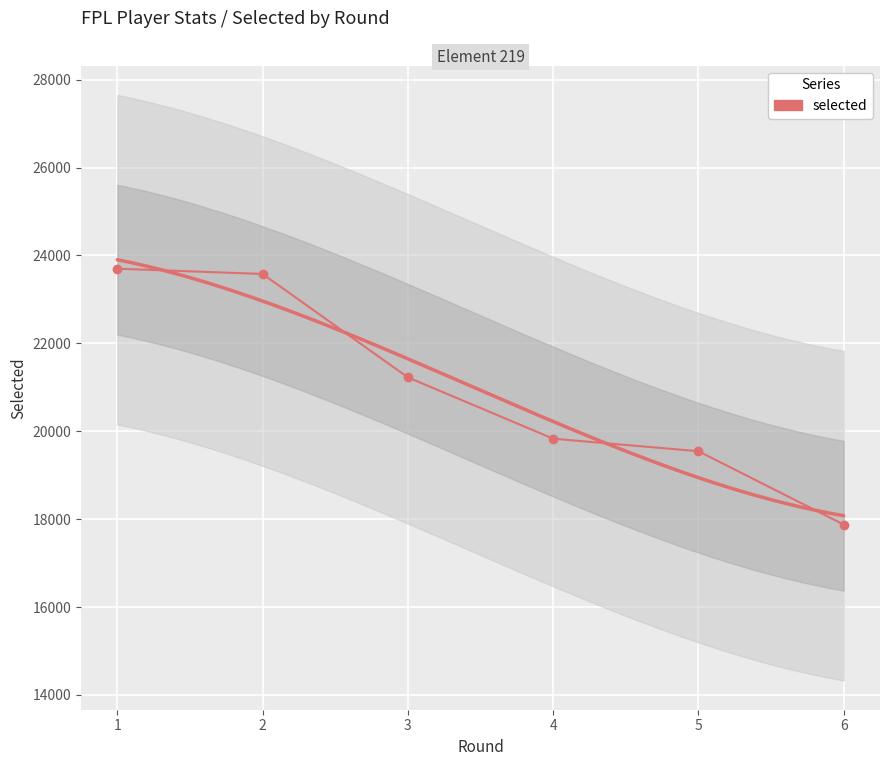

The chart shows a value of 30674 at 5. True or false?

False